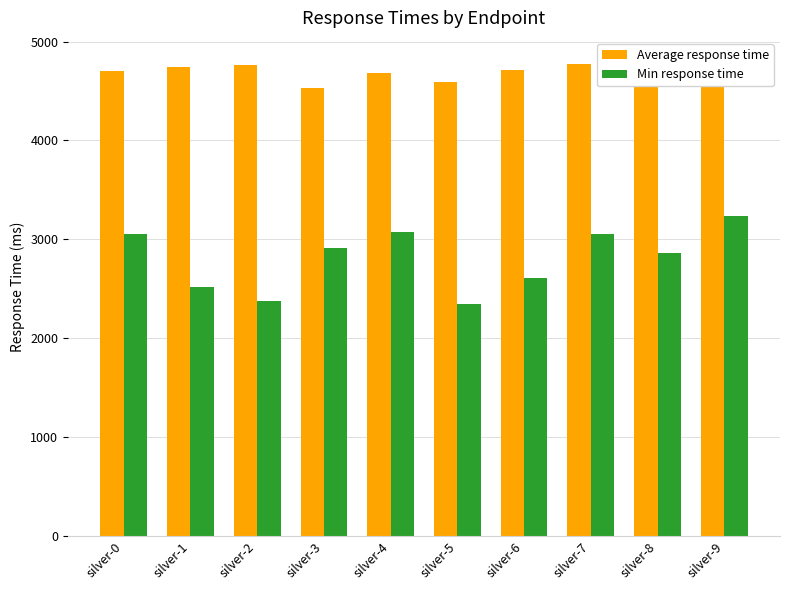

Is it true that Min response time equals 3055 at silver-7?

True